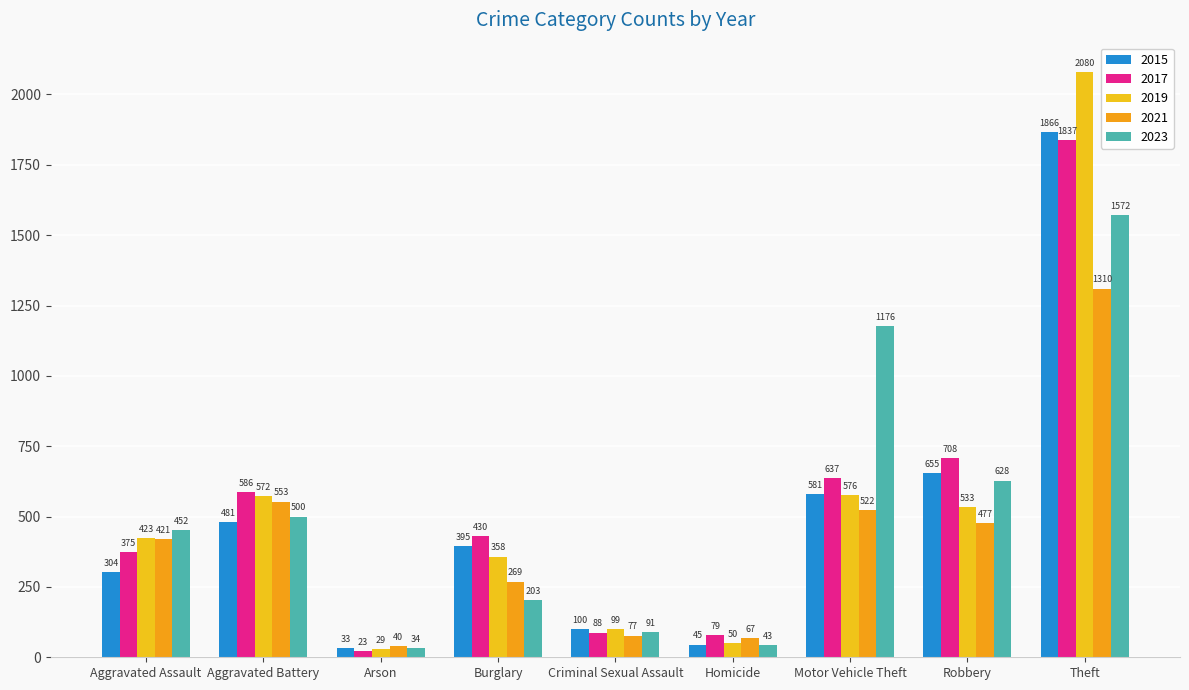

What is the difference between the maximum and minimum values in the 2021 series?

1270